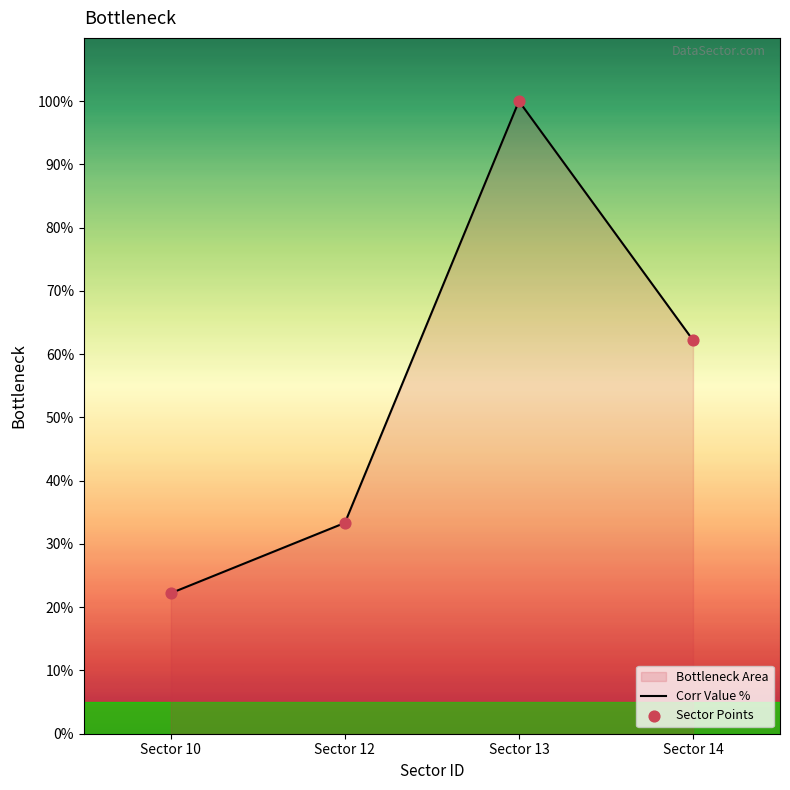

What is the total value across all series at Sector 14?

124.4